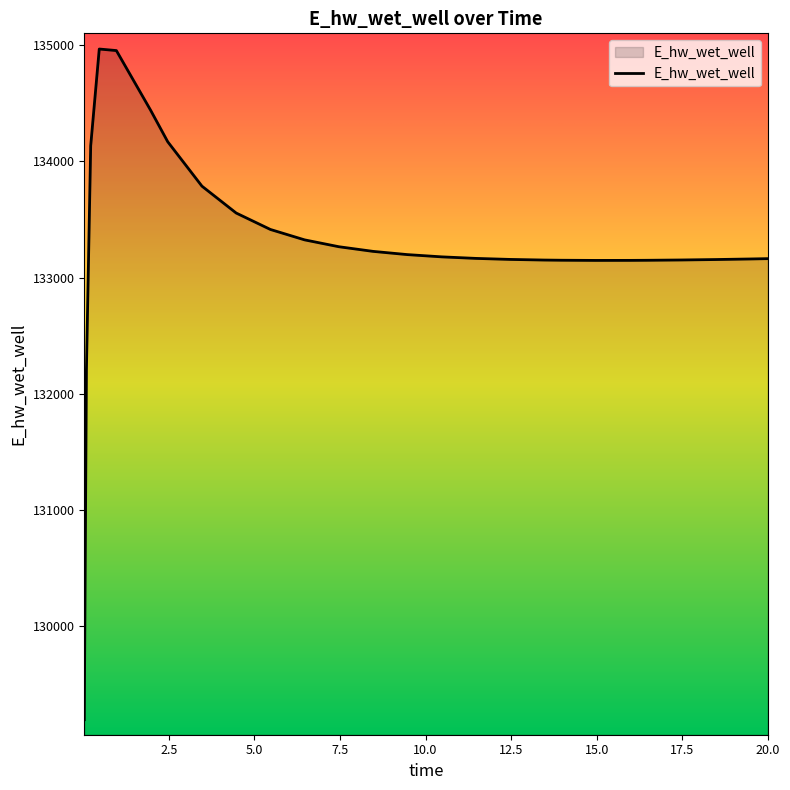

What is the maximum value shown in the chart?

134965.6